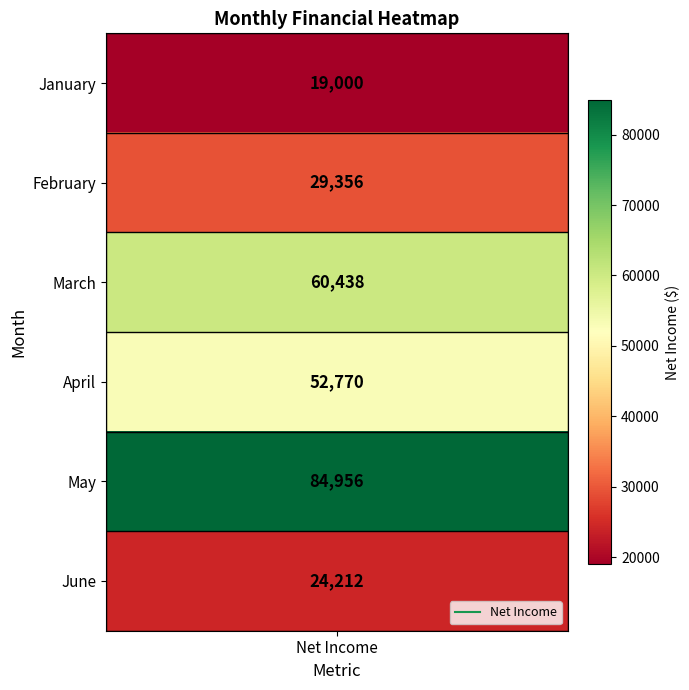

What is the change in value from 0 to 3?

+33770